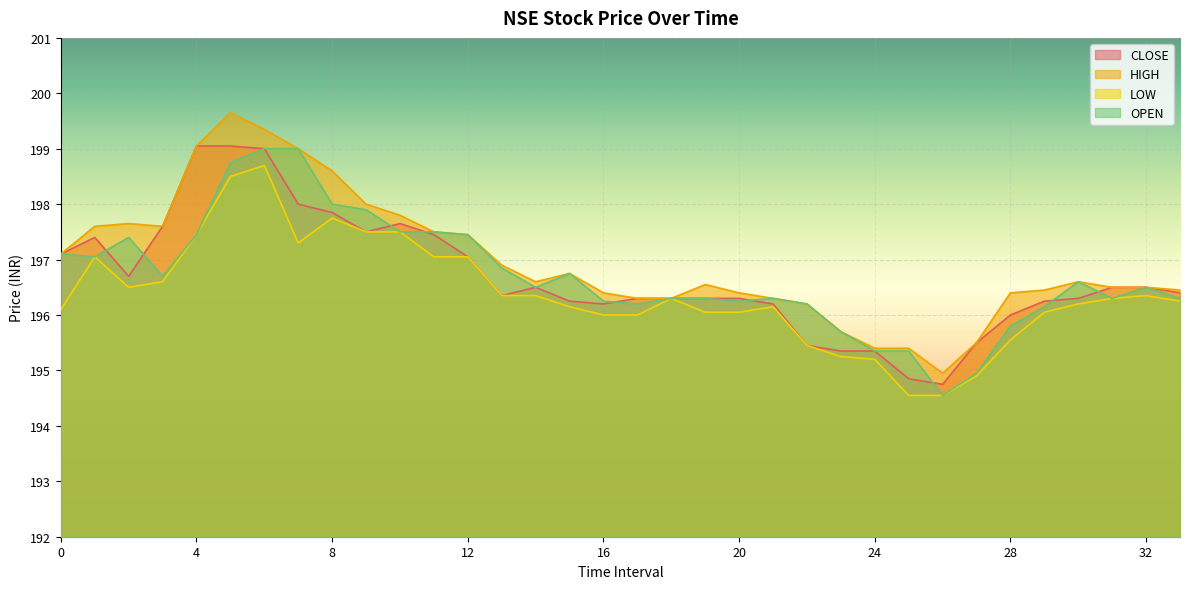

Rank the categories by LOW value from lowest to highest.

25, 26, 27, 24, 23, 22, 28, 16, 17, 19, 20, 29, 0, 15, 21, 30, 33, 18, 31, 13, 14, 32, 2, 3, 1, 11, 12, 7, 4, 9, 10, 8, 5, 6